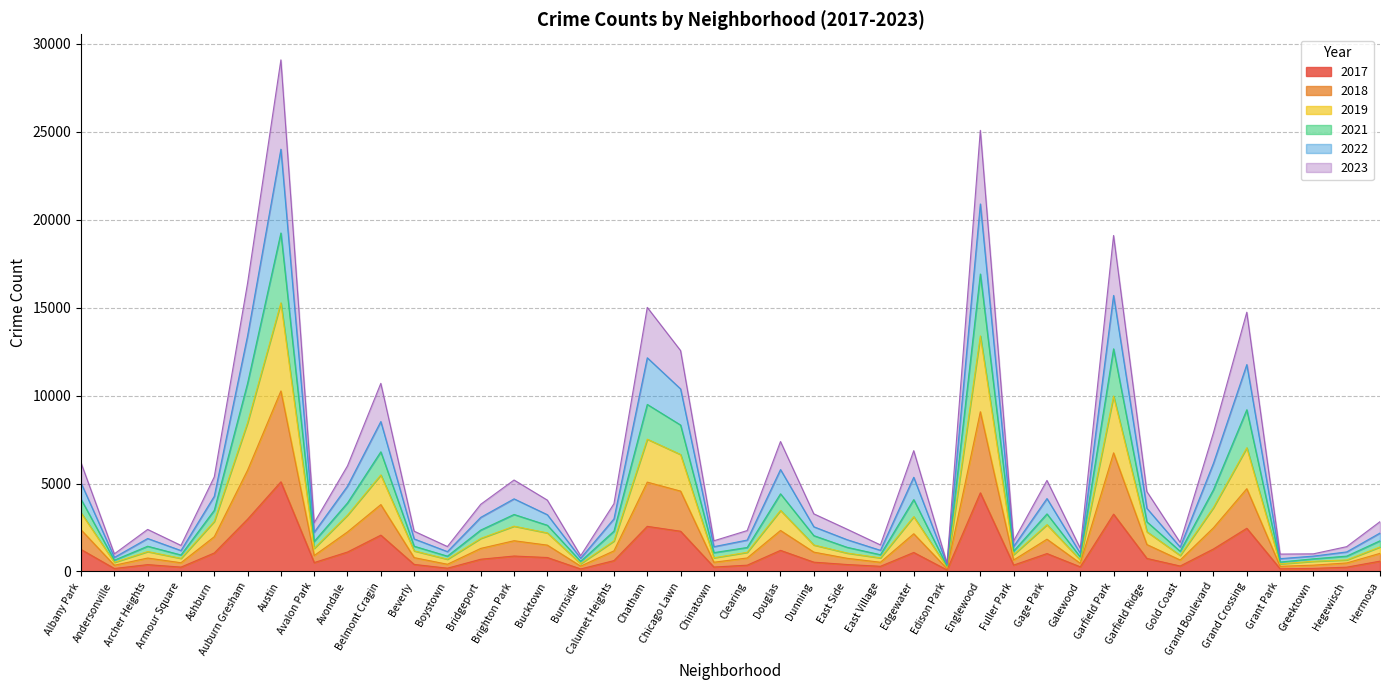

At which category is the sum across all series the highest?

Austin